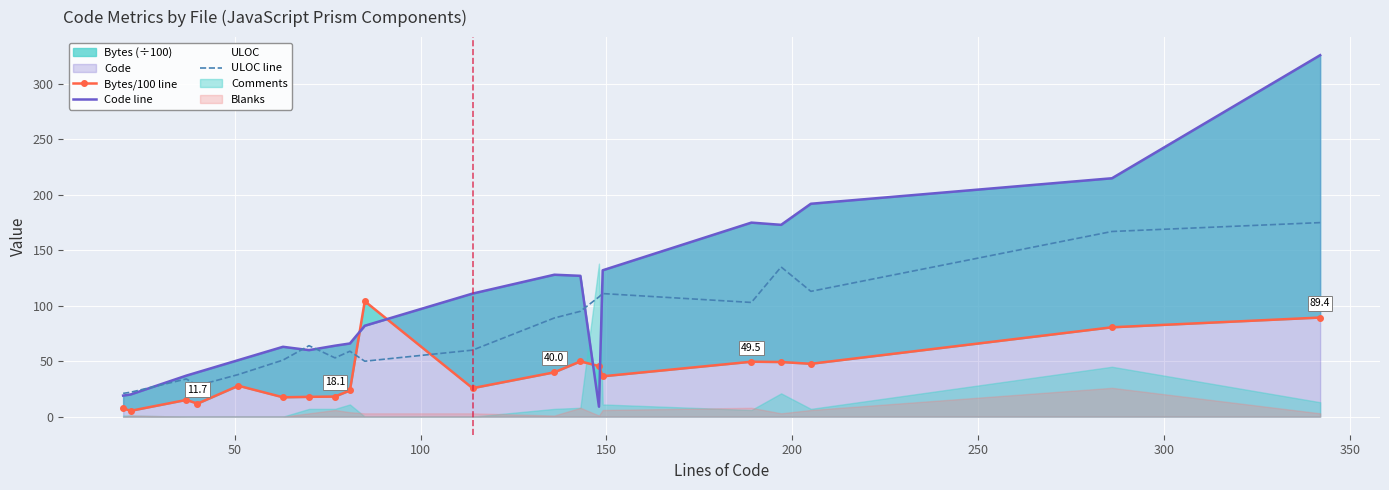

What is the highest value of the ULOC line series?

175